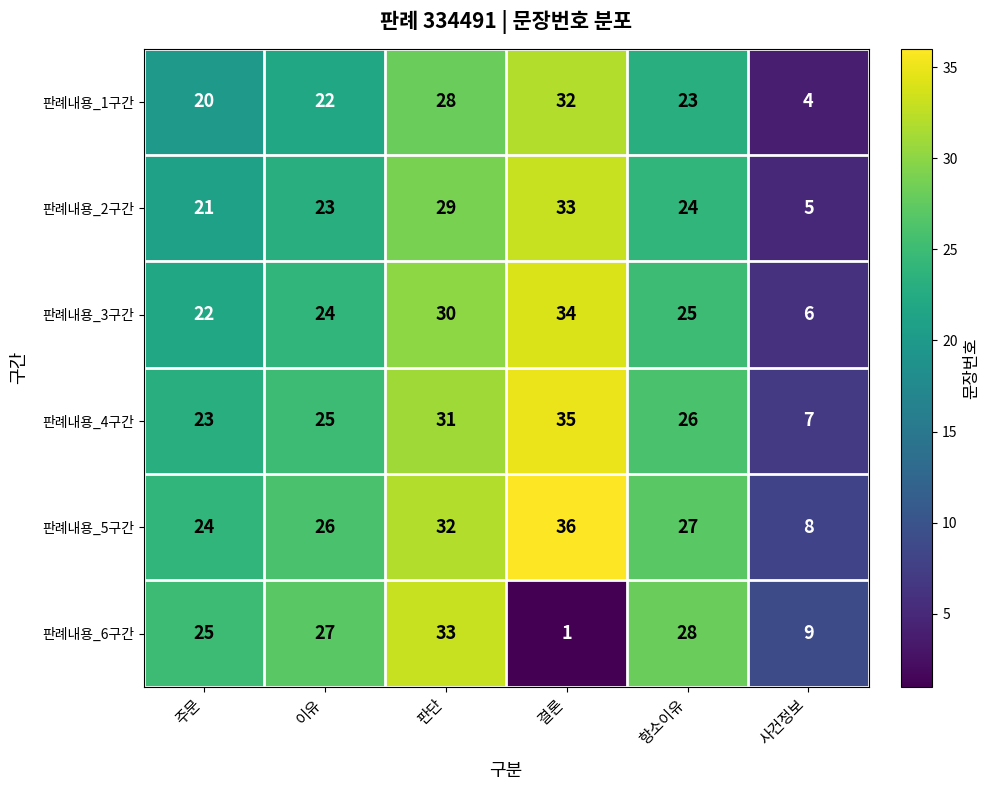

Which series has the widest spread of values?

판례내용_6구간